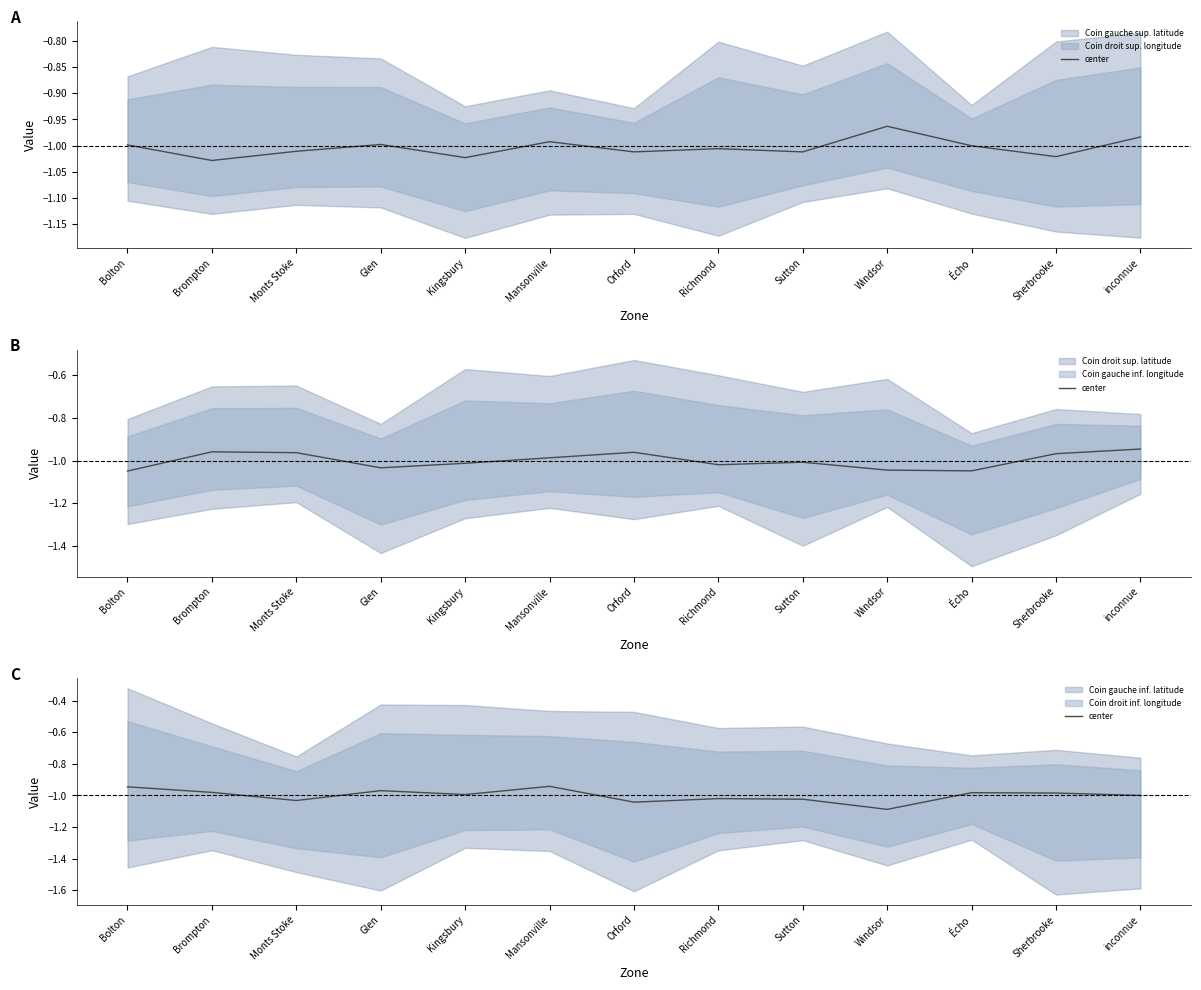

True or false: the data shows -1.0 at Orford.

True